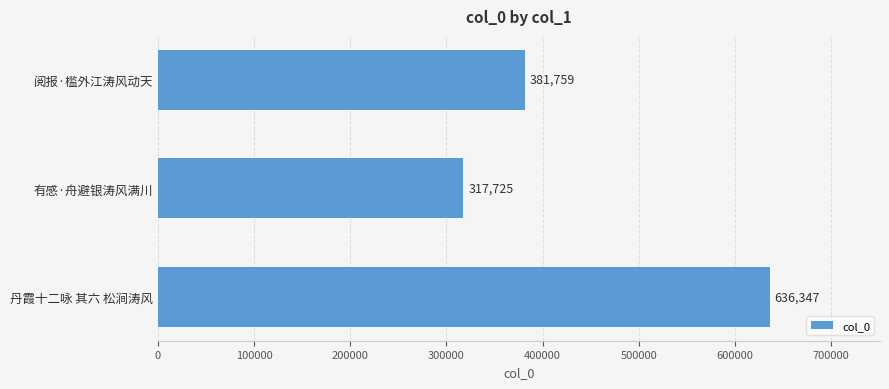

What is the change in value from 有感·舟避银涛风满川 to 丹霞十二咏 其六 松涧涛风?

+318622